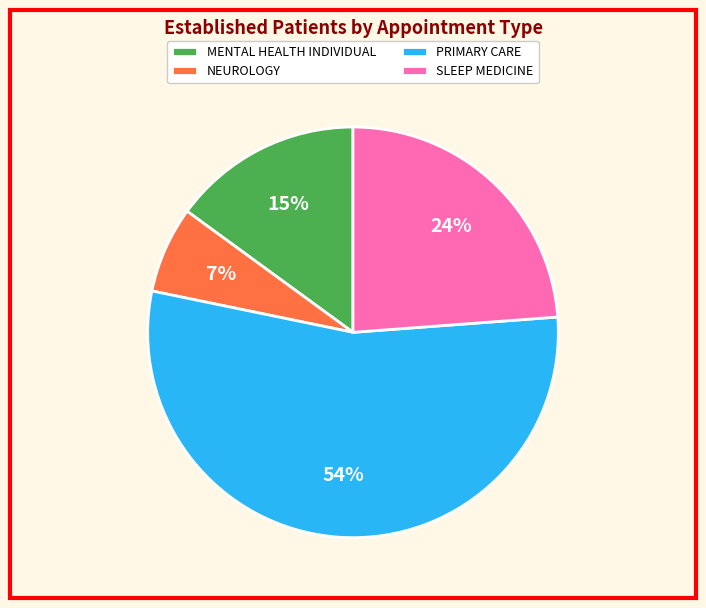

How many slices are in this pie chart?

4